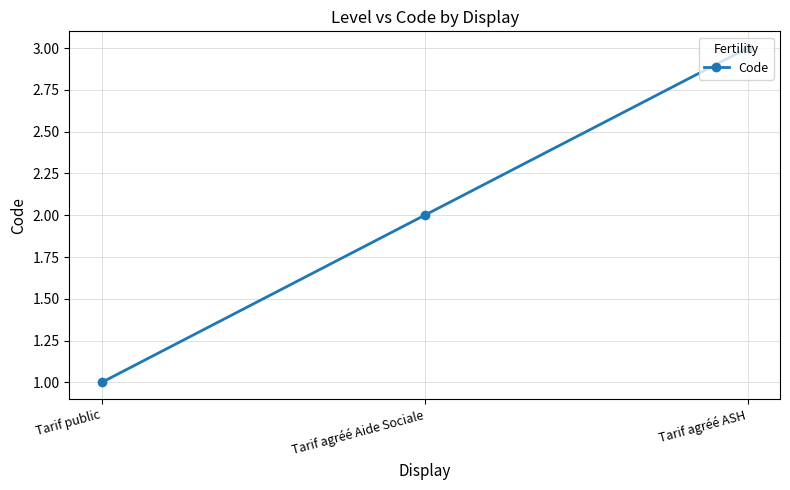

What is the difference between the maximum and minimum values?

2